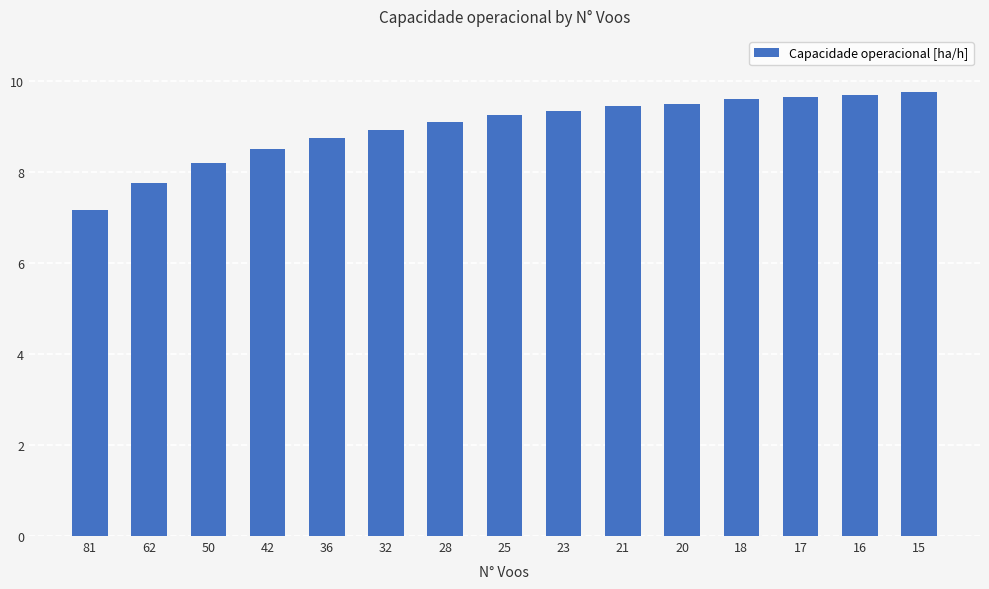

The chart shows a value of 3.2 at 62. True or false?

False